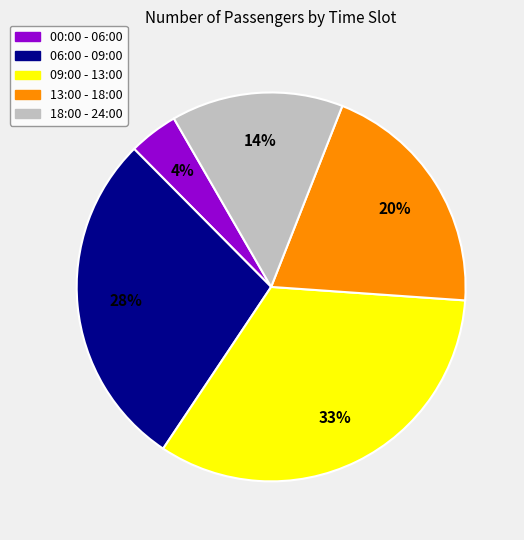

To the nearest percent, what is the average slice percentage?

20%